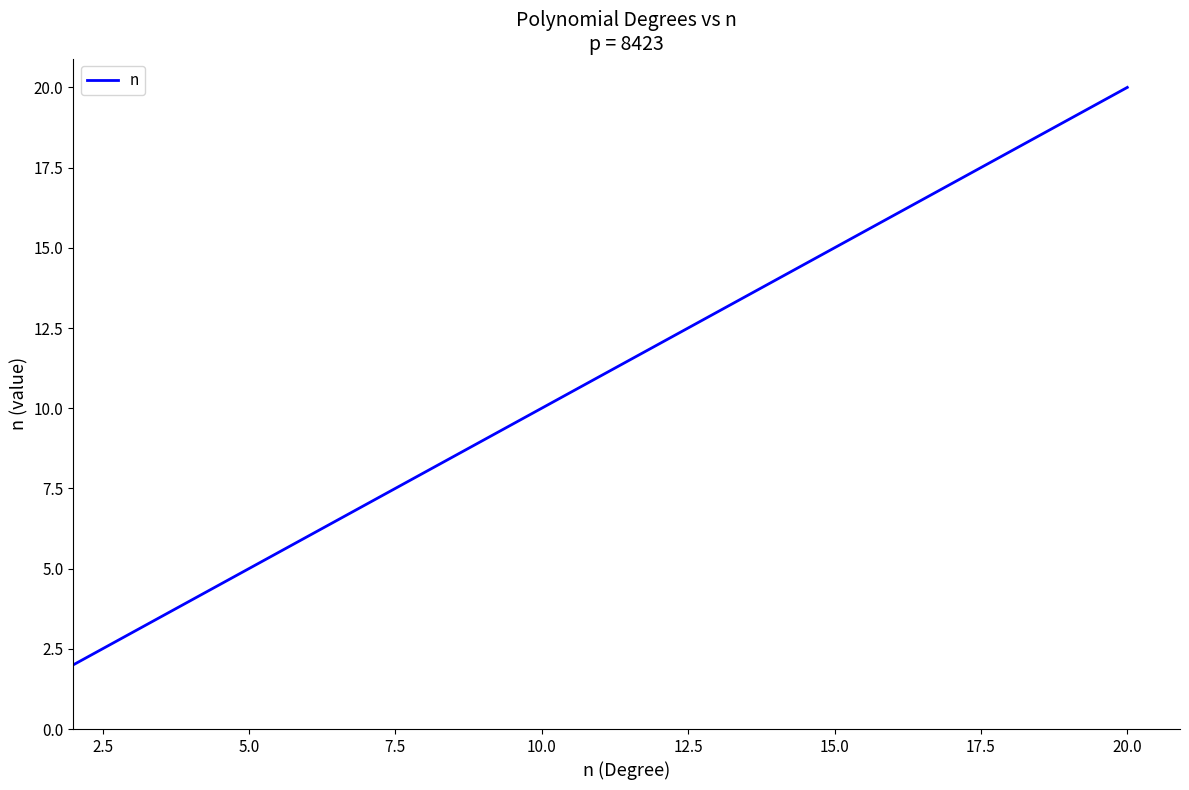

What is the greatest value displayed?

20